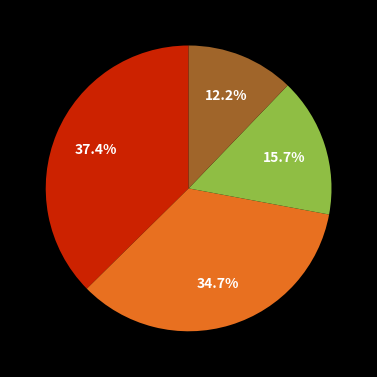

Is there a majority slice in this chart?

No